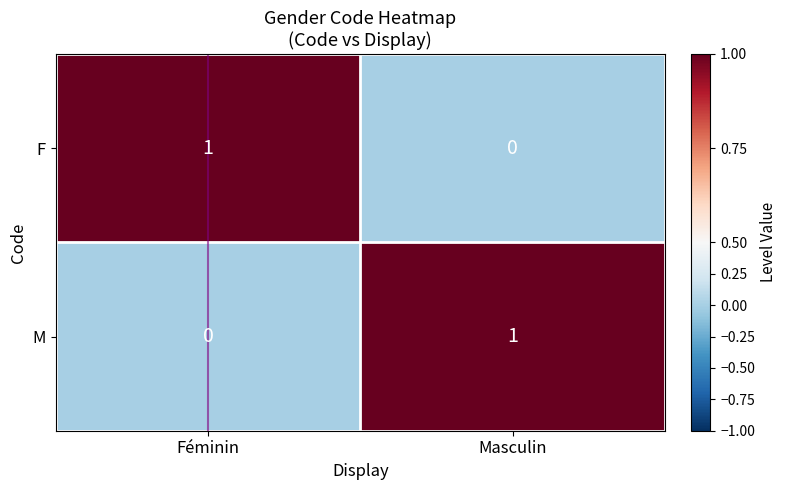

Is it true that F equals 0 at Masculin?

True